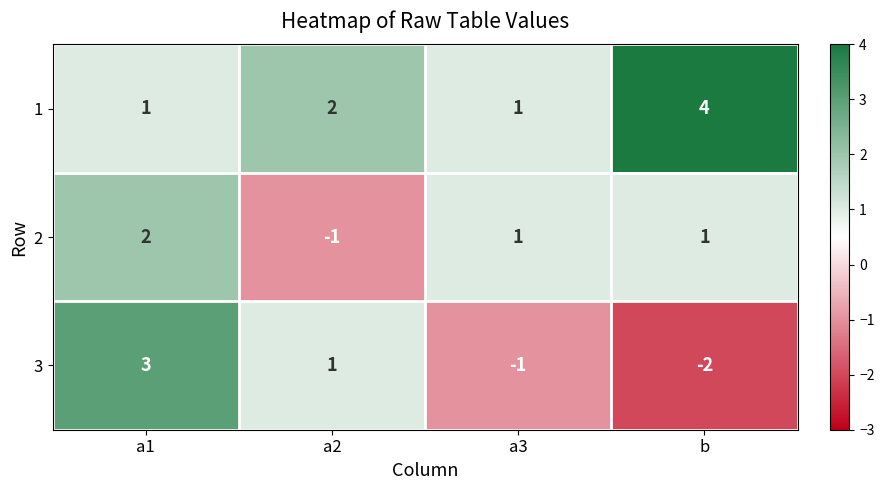

List the series in order of their overall mean, lowest first.

3, 2, 1